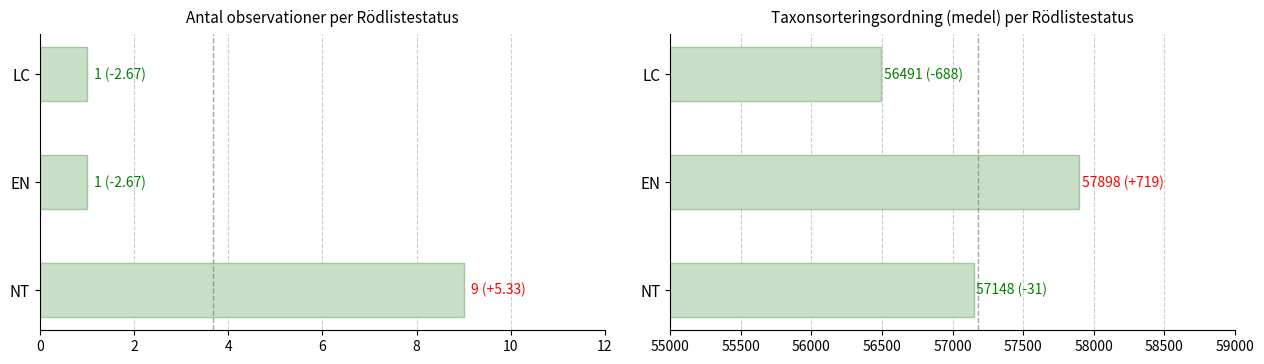

Between EN and LC, which series saw the biggest shift?

Taxonsorteringsordning (medel)